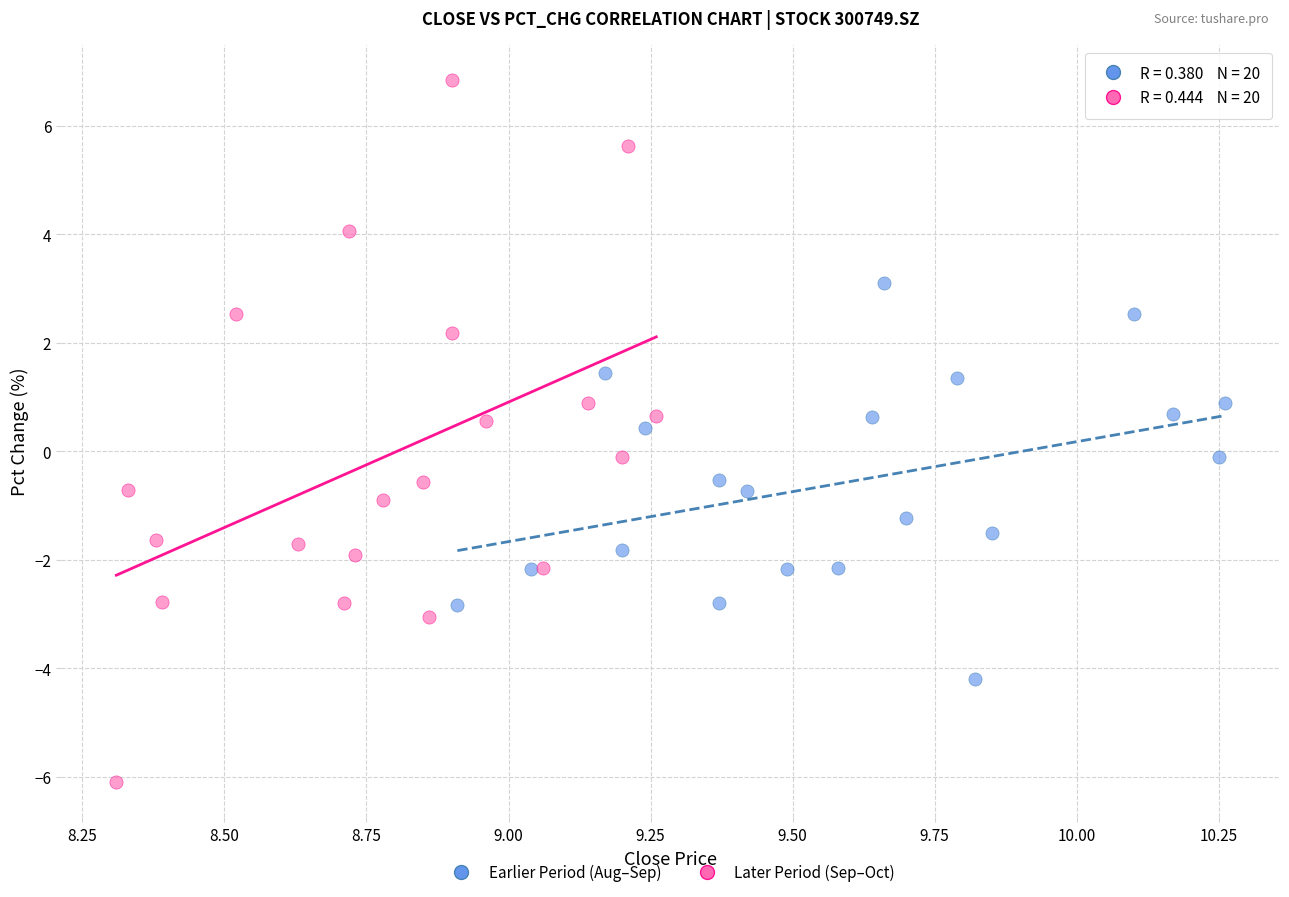

Which series has the largest Y range (max minus min)?

Later Period (Sep–Oct)